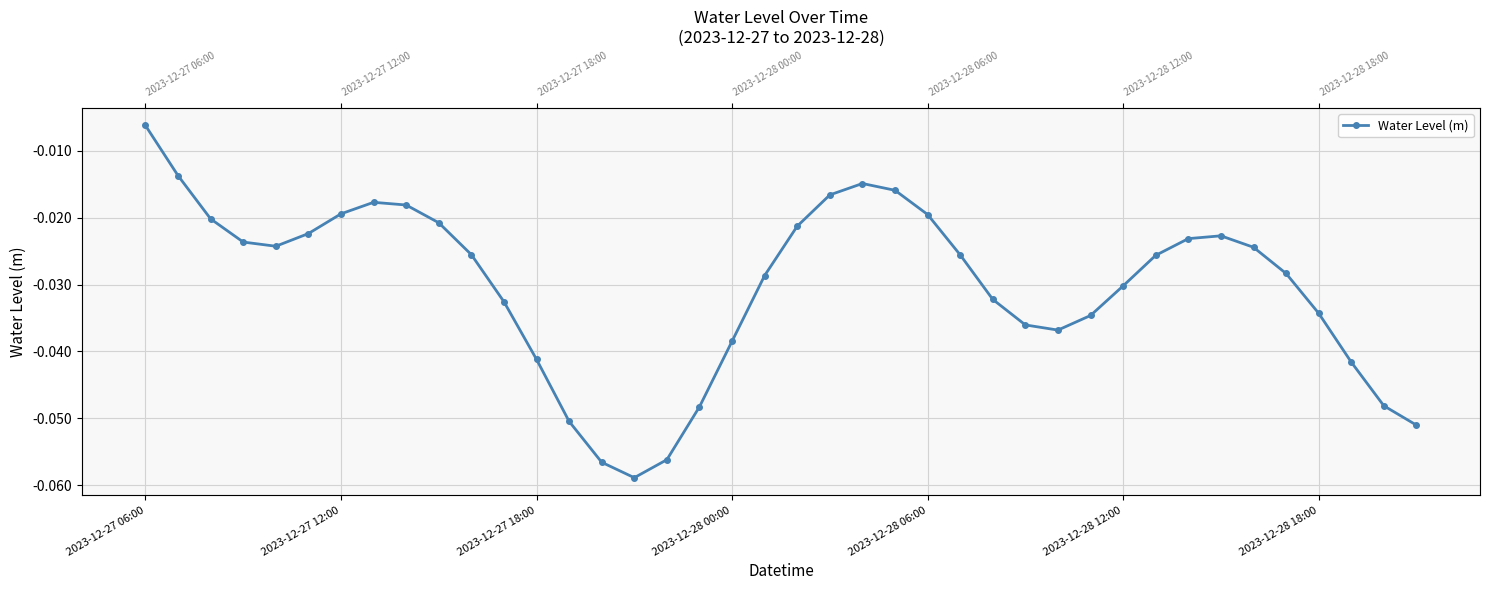

The value at 10 is -0.0. True or false?

True